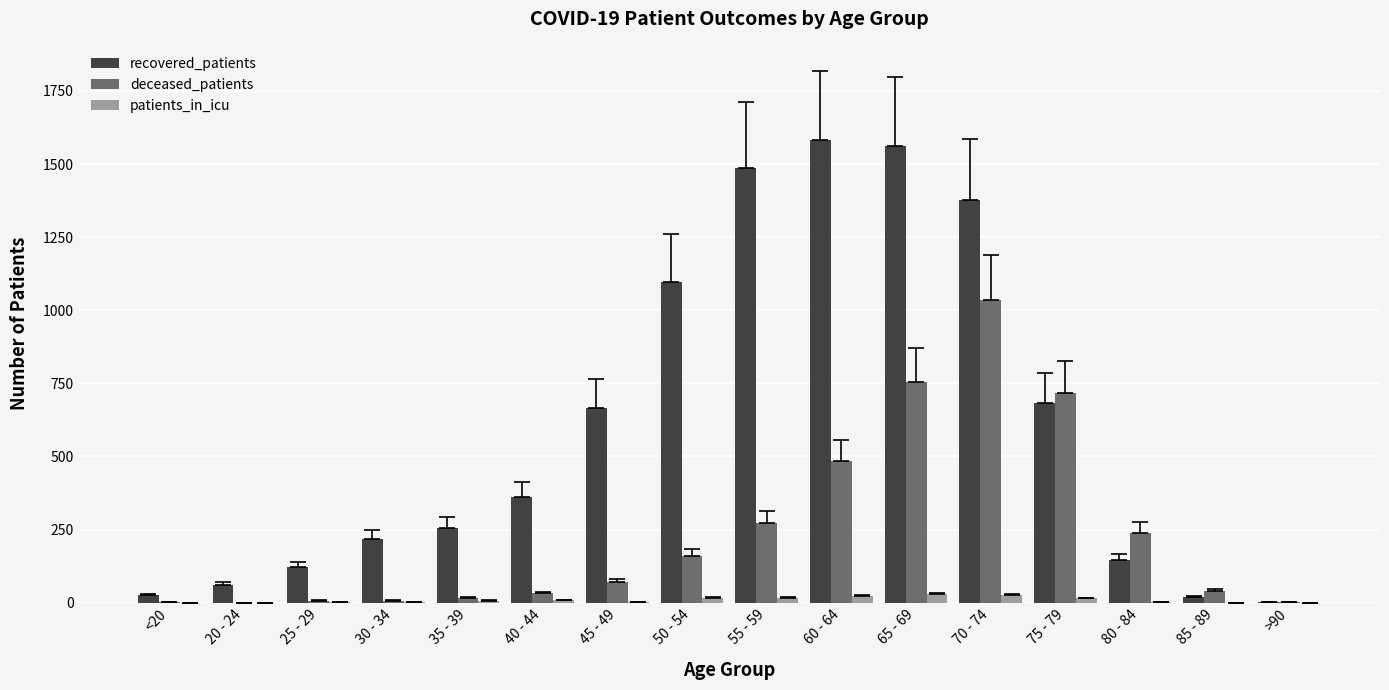

What is the greatest value displayed?

1581